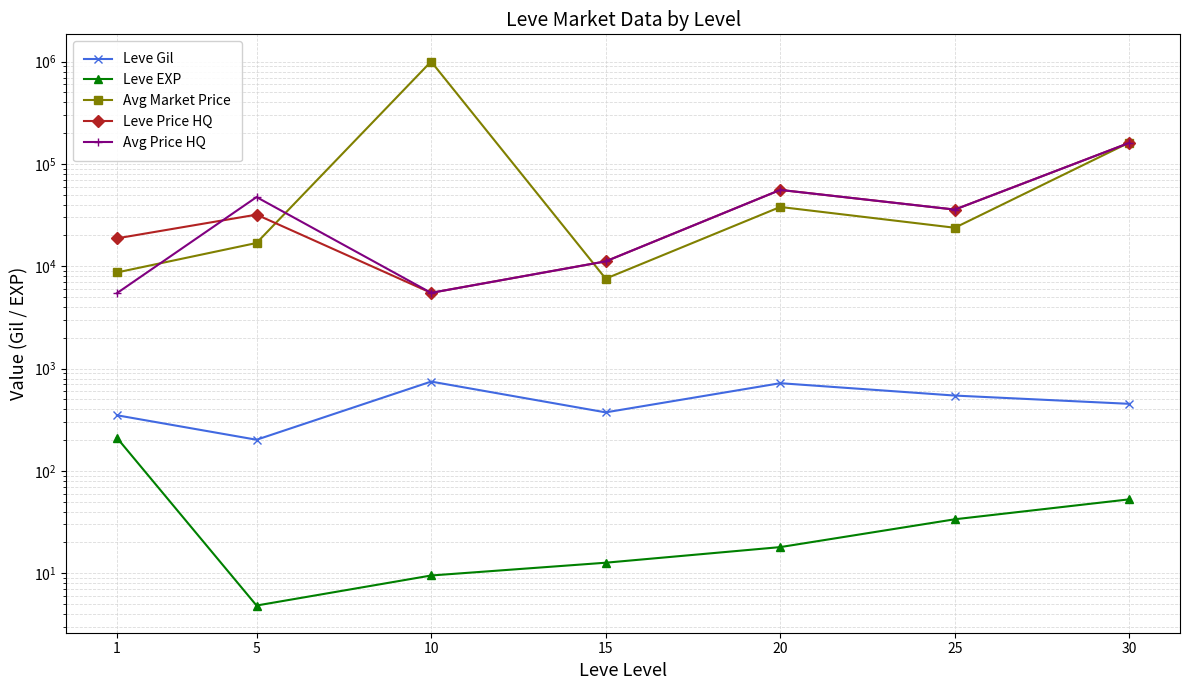

Which category has the highest value in the Avg Price HQ series?

30